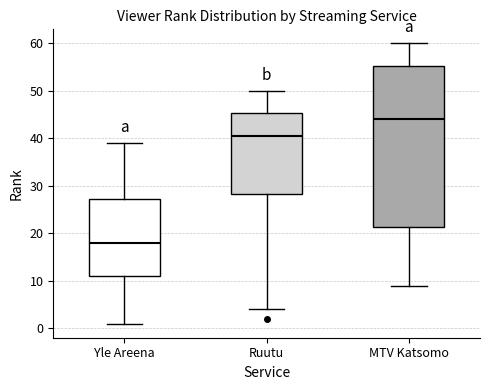

Reading left to right, read every box against the y-axis: the position of its median line, the range the box covers, and the ends of its whiskers. The values are not printed on the chart, so give them approximately, as read against the axis.

Yle Areena: median 18, box 11 to 27, whiskers 1 to 39
Ruutu: median 41, box 28 to 45, whiskers 4 to 50
MTV Katsomo: median 44, box 21 to 55, whiskers 9 to 60